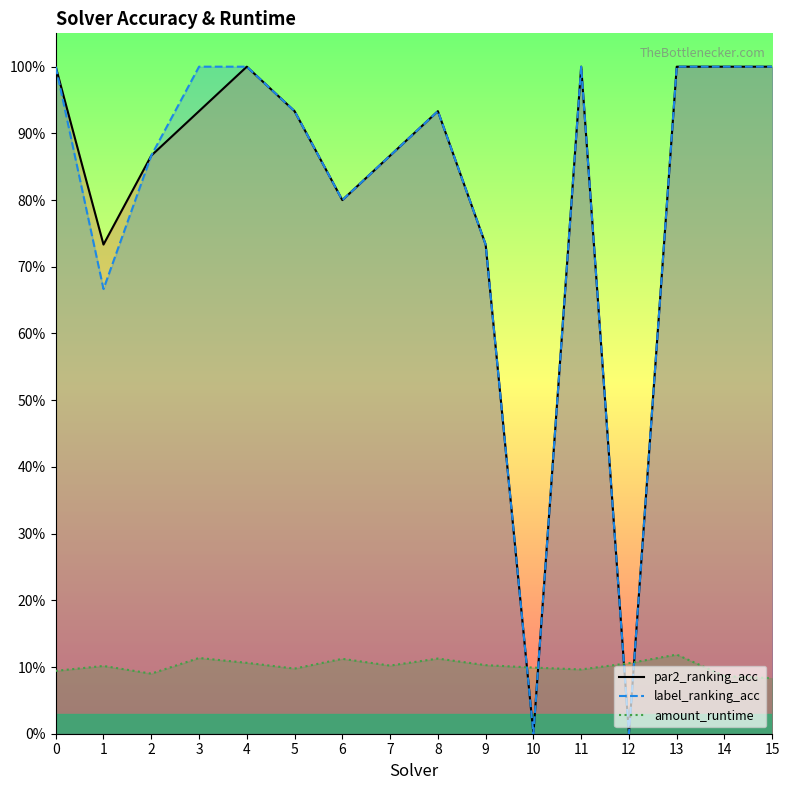

Which series has the widest spread of values?

par2_ranking_acc